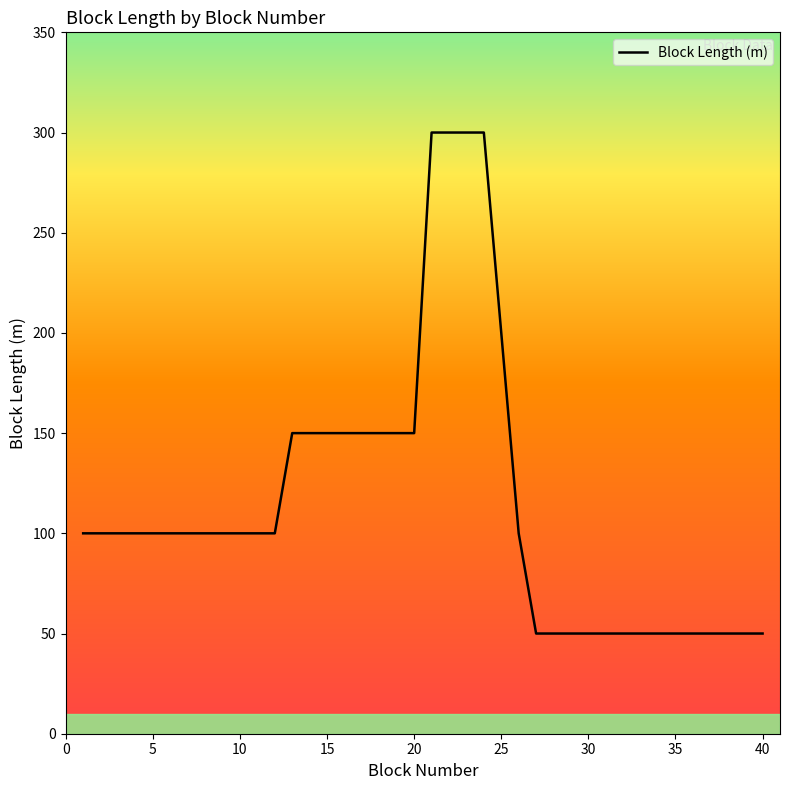

What is the greatest value displayed?

300